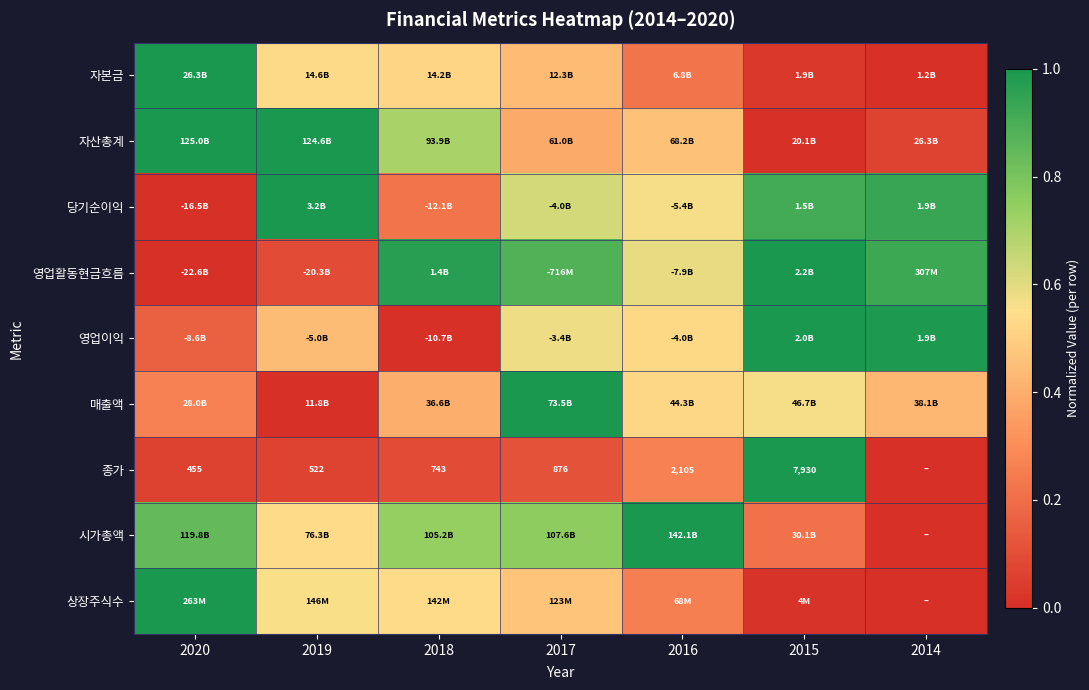

How many values in 상장주식수 are above zero?

6